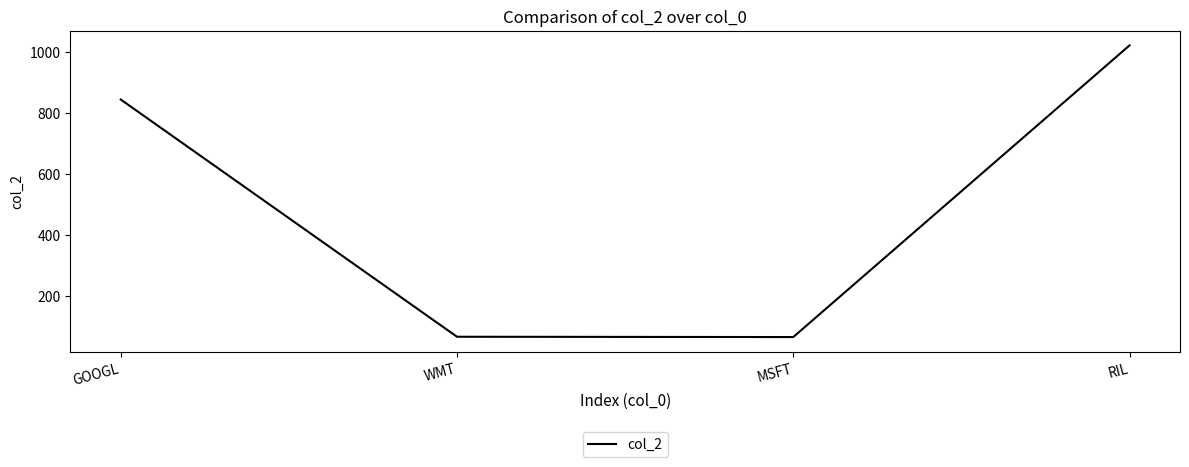

The value at MSFT is 111. True or false?

False